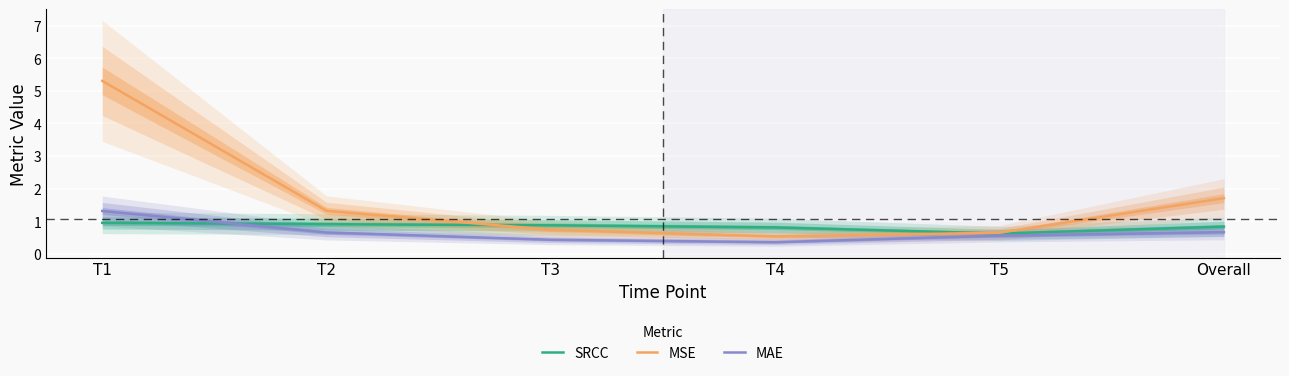

Reading right to left, list all the values displayed in this chart.

SRCC: Overall=0.8	T5=0.6	T4=0.8	T3=0.9	T2=0.9	T1=0.9
MSE: Overall=1.7	T5=0.6	T4=0.5	T3=0.7	T2=1.3	T1=5.3
MAE: Overall=0.7	T5=0.6	T4=0.4	T3=0.4	T2=0.7	T1=1.3